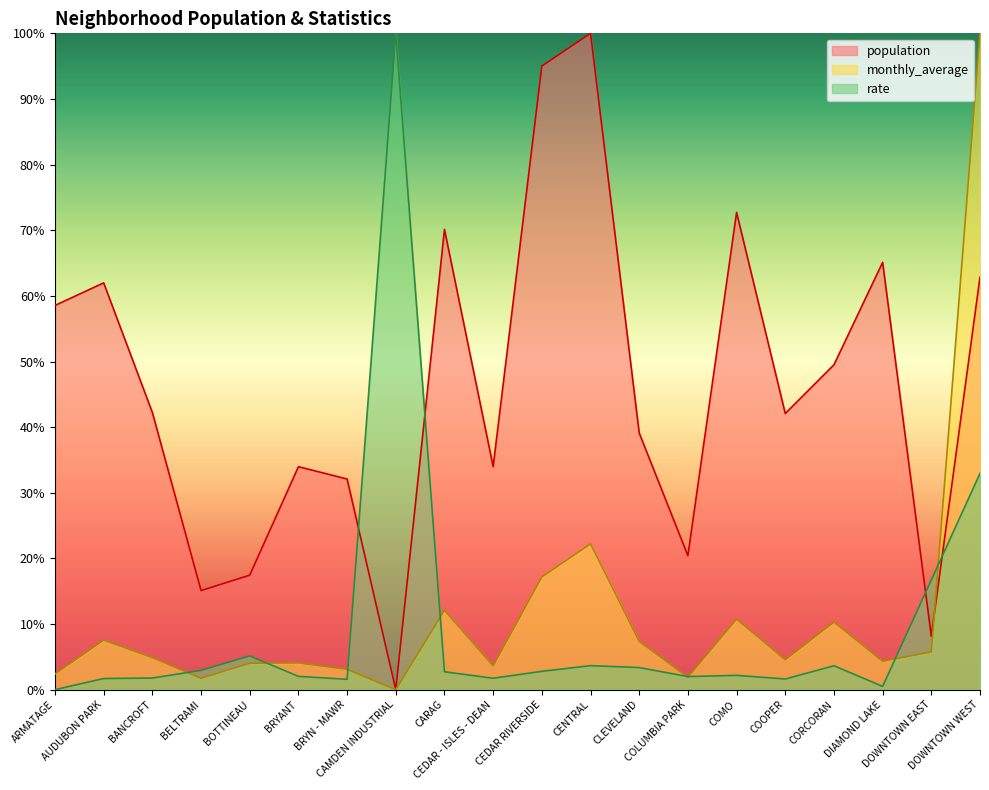

Is it true that population equals 0.2 at BELTRAMI?

True